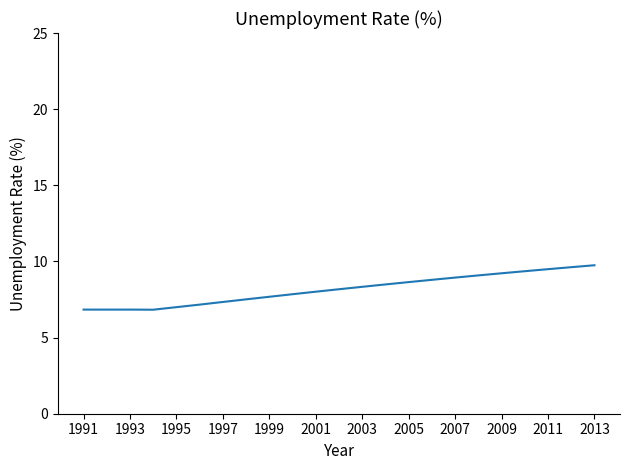

What is the difference between the maximum and minimum values?

2.9